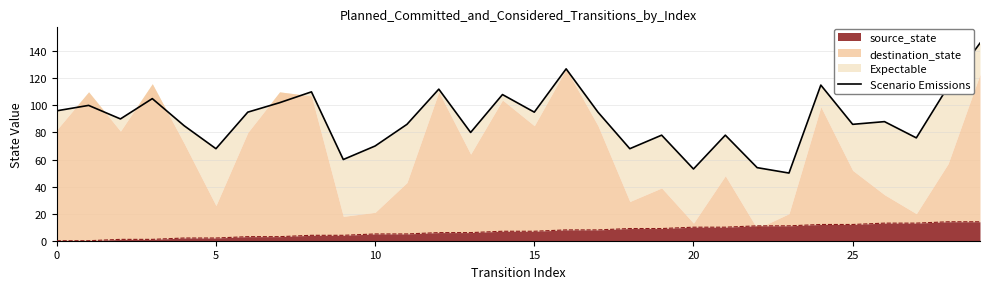

What is the maximum value shown in the chart?

146